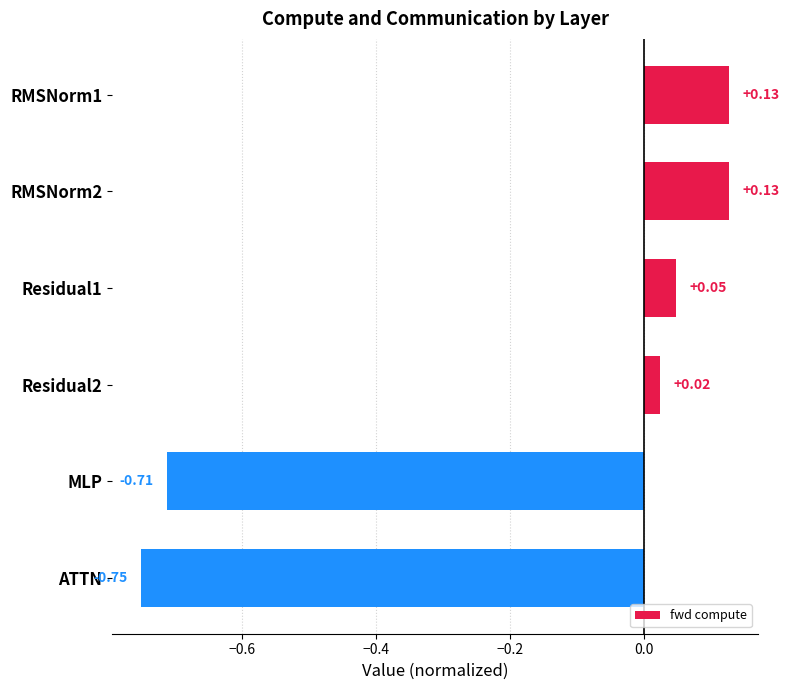

Which category has the lowest value across all series?

ATTN